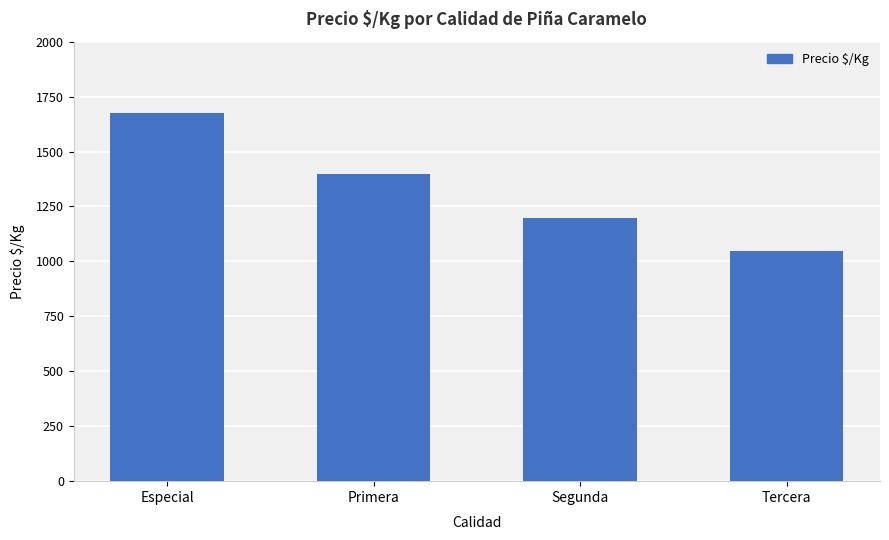

Which has a higher value, Segunda or Especial?

Especial